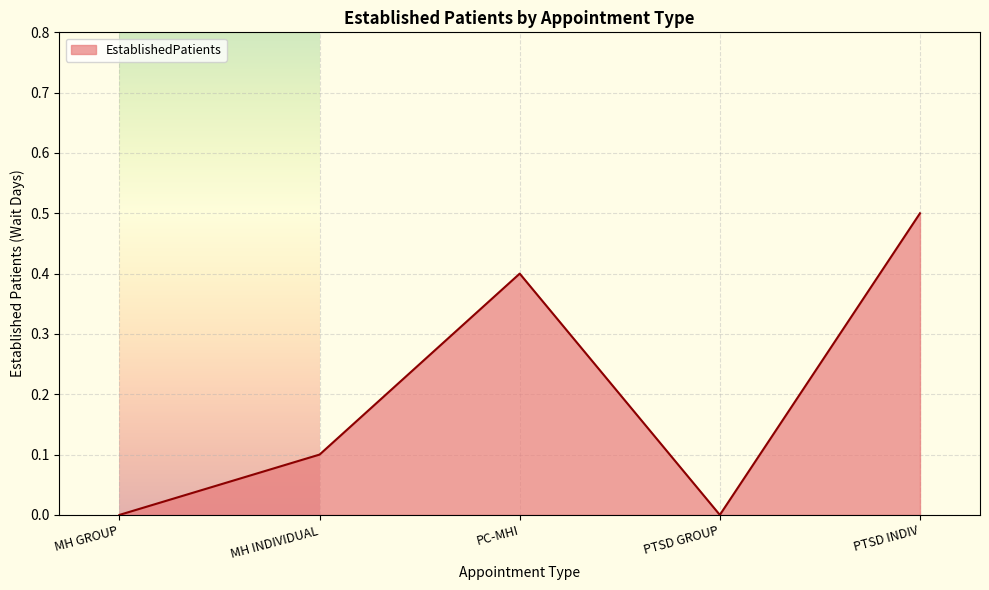

How many lines are shown in the chart?

1